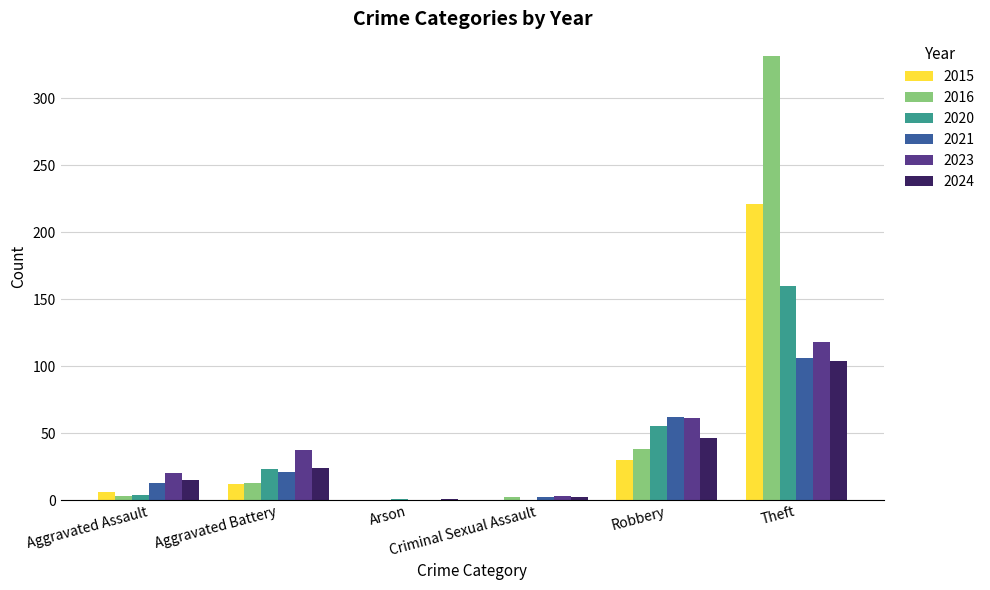

Which series has the largest total across all categories?

2016